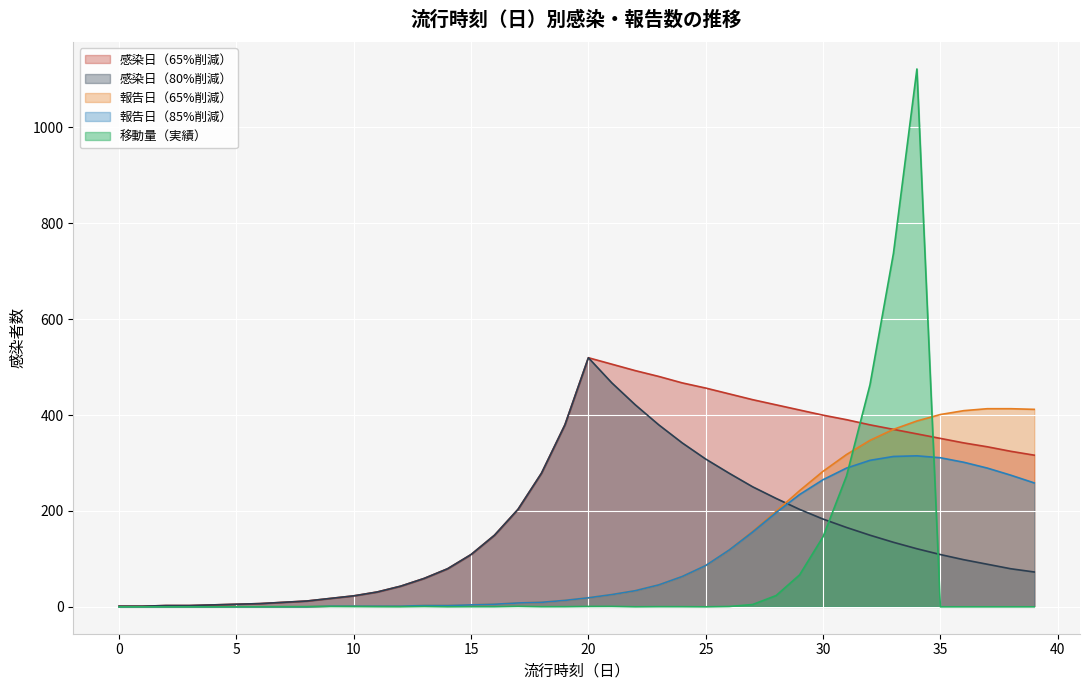

Reading left to right, what are all the values shown in this chart?

感染日（65%削減）: 1.3	1.3	2.7	2.7	4.0	5.4	6.7	9.4	12.1	17.5	22.9	31.0	43.1	59.2	79.4	109.0	149.4	203.3	278.7	379.6	519.6	506.2	492.7	480.6	467.1	456.4	444.2	432.1	421.4	410.6	399.8	390.4	379.6	370.2	360.8	351.4	341.9	333.9	324.4	316.4
感染日（80%削減）: 1.3	1.3	2.7	2.7	4.0	5.4	6.7	9.4	12.1	17.5	22.9	31.0	43.1	59.2	79.4	109.0	149.4	203.3	278.7	379.6	519.6	467.1	421.4	379.6	341.9	308.3	278.7	250.4	226.2	203.3	183.1	165.6	149.4	134.6	121.2	109.0	98.3	88.8	79.4	72.7
報告日（65%削減）: 0.0	0.0	0.0	0.0	0.0	0.0	0.0	0.0	0.0	1.3	1.3	1.3	1.3	2.7	2.7	4.0	5.4	8.1	9.4	13.5	18.8	25.6	33.7	45.8	63.3	86.2	118.5	157.5	199.2	242.3	282.7	317.7	347.3	370.2	387.7	401.2	409.2	413.3	413.3	411.9
報告日（85%削減）: 0.0	0.0	0.0	0.0	0.0	0.0	0.0	0.0	0.0	1.3	1.3	1.3	1.3	2.7	2.7	4.0	5.4	8.1	9.4	13.5	18.8	25.6	33.7	45.8	63.3	86.2	118.5	156.2	196.5	234.2	265.2	289.4	305.6	313.7	315.0	311.0	301.5	289.4	274.6	258.5
移動量（実績）: 0.0	0.0	0.0	0.0	0.0	0.2	0.2	0.3	0.4	0.8	0.6	0.3	0.1	0.7	0.1	0.3	0.2	1.0	0.2	0.3	0.8	0.9	0.1	0.3	0.3	0.0	0.7	4.8	23.6	66.7	146.2	272.9	463.3	737.4	1121.9	0.0	0.0	0.0	0.0	0.0